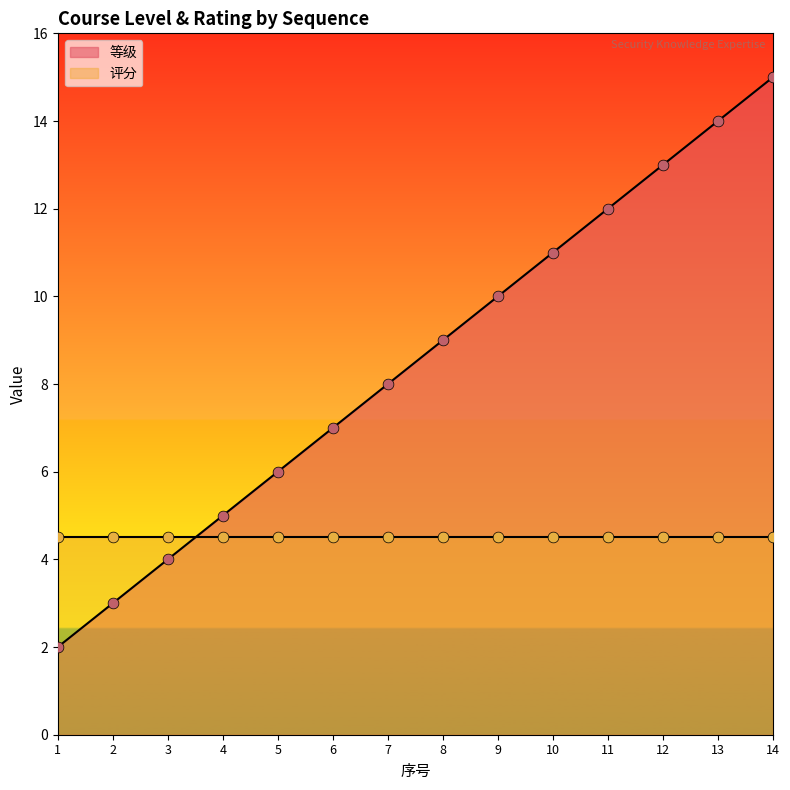

What is the change in value from 3 to 13?

+10